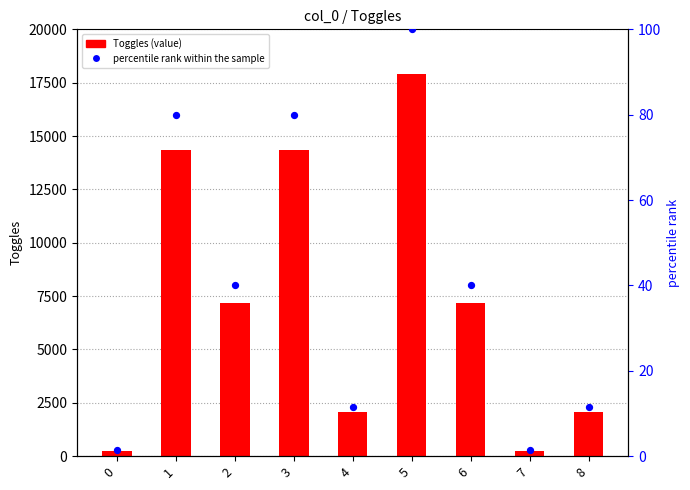

What is the total value across all series at 4?

2059.4